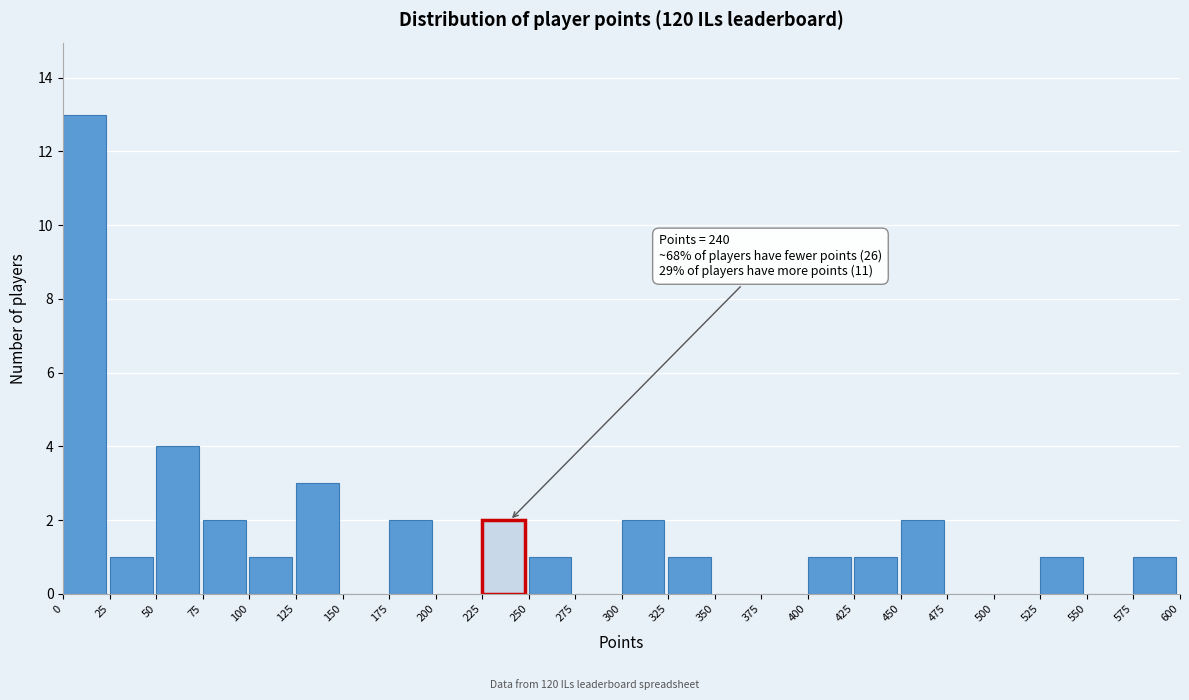

Over which range of the x-axis is the bar tallest?

0 to 25